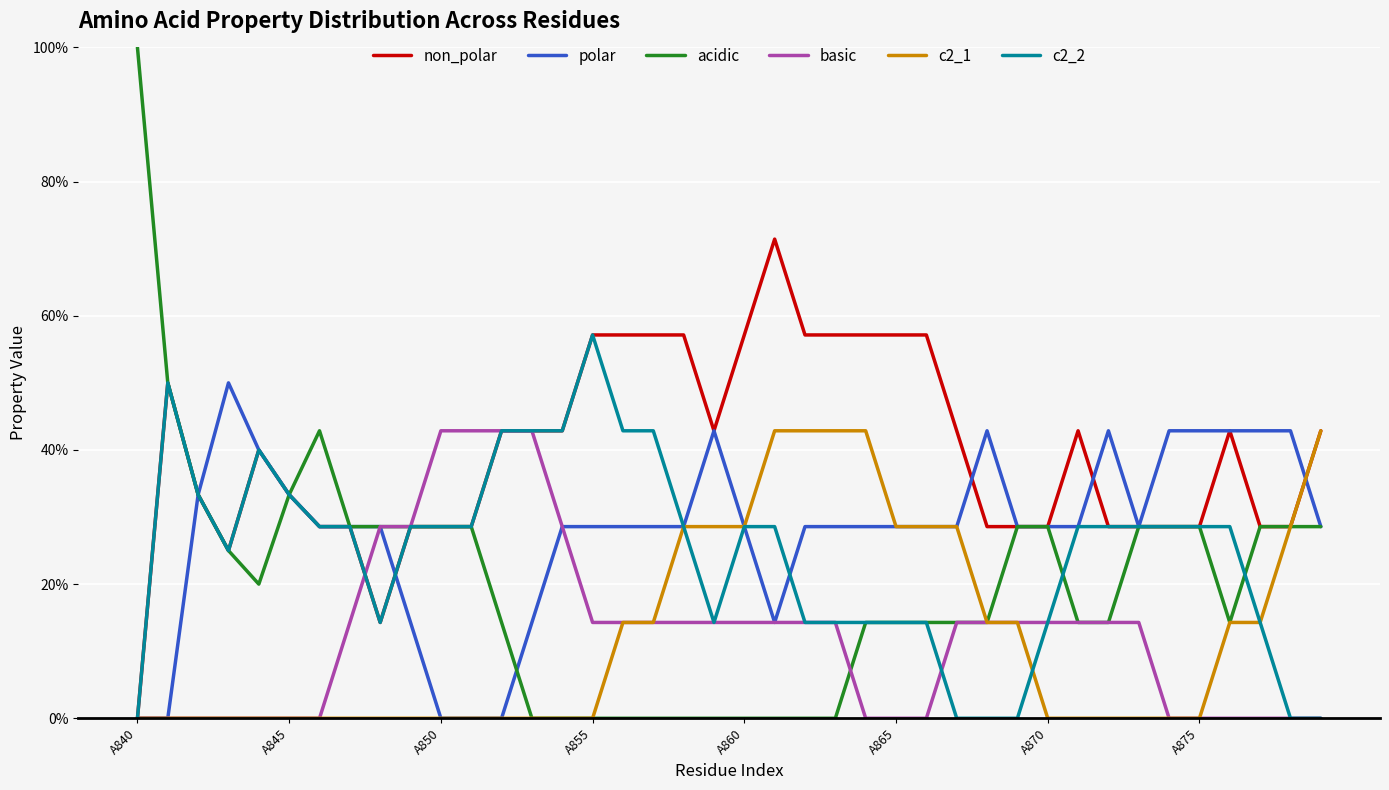

Reading left to right, list all the values displayed in this chart.

non_polar: 0.0	0.5	0.3	0.2	0.4	0.3	0.3	0.3	0.1	0.3	0.3	0.3	0.4	0.4	0.4	0.6	0.6	0.6	0.6	0.4	0.6	0.7	0.6	0.6	0.6	0.6	0.6	0.4	0.3	0.3	0.3	0.4	0.3	0.3	0.3	0.3	0.4	0.3	0.3	0.4
polar: 0.0	0.0	0.3	0.5	0.4	0.3	0.3	0.3	0.3	0.1	0.0	0.0	0.0	0.1	0.3	0.3	0.3	0.3	0.3	0.4	0.3	0.1	0.3	0.3	0.3	0.3	0.3	0.3	0.4	0.3	0.3	0.3	0.4	0.3	0.4	0.4	0.4	0.4	0.4	0.3
acidic: 1.0	0.5	0.3	0.2	0.2	0.3	0.4	0.3	0.3	0.3	0.3	0.3	0.1	0.0	0.0	0.0	0.0	0.0	0.0	0.0	0.0	0.0	0.0	0.0	0.1	0.1	0.1	0.1	0.1	0.3	0.3	0.1	0.1	0.3	0.3	0.3	0.1	0.3	0.3	0.3
basic: 0.0	0.0	0.0	0.0	0.0	0.0	0.0	0.1	0.3	0.3	0.4	0.4	0.4	0.4	0.3	0.1	0.1	0.1	0.1	0.1	0.1	0.1	0.1	0.1	0.0	0.0	0.0	0.1	0.1	0.1	0.1	0.1	0.1	0.1	0.0	0.0	0.0	0.0	0.0	0.0
c2_1: 0.0	0.0	0.0	0.0	0.0	0.0	0.0	0.0	0.0	0.0	0.0	0.0	0.0	0.0	0.0	0.0	0.1	0.1	0.3	0.3	0.3	0.4	0.4	0.4	0.4	0.3	0.3	0.3	0.1	0.1	0.0	0.0	0.0	0.0	0.0	0.0	0.1	0.1	0.3	0.4
c2_2: 0.0	0.5	0.3	0.2	0.4	0.3	0.3	0.3	0.1	0.3	0.3	0.3	0.4	0.4	0.4	0.6	0.4	0.4	0.3	0.1	0.3	0.3	0.1	0.1	0.1	0.1	0.1	0.0	0.0	0.0	0.1	0.3	0.3	0.3	0.3	0.3	0.3	0.1	0.0	0.0